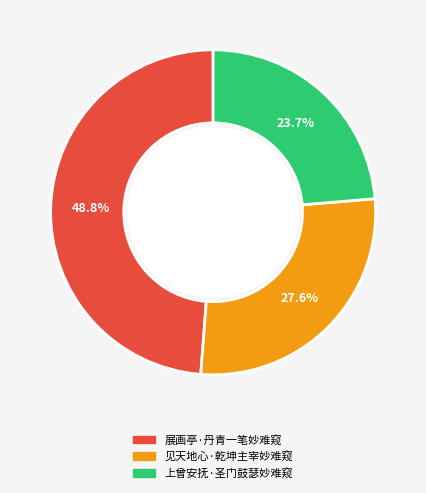

To the nearest percent, what portion does 上曾安抚·圣门鼓瑟妙难窥 represent?

24%